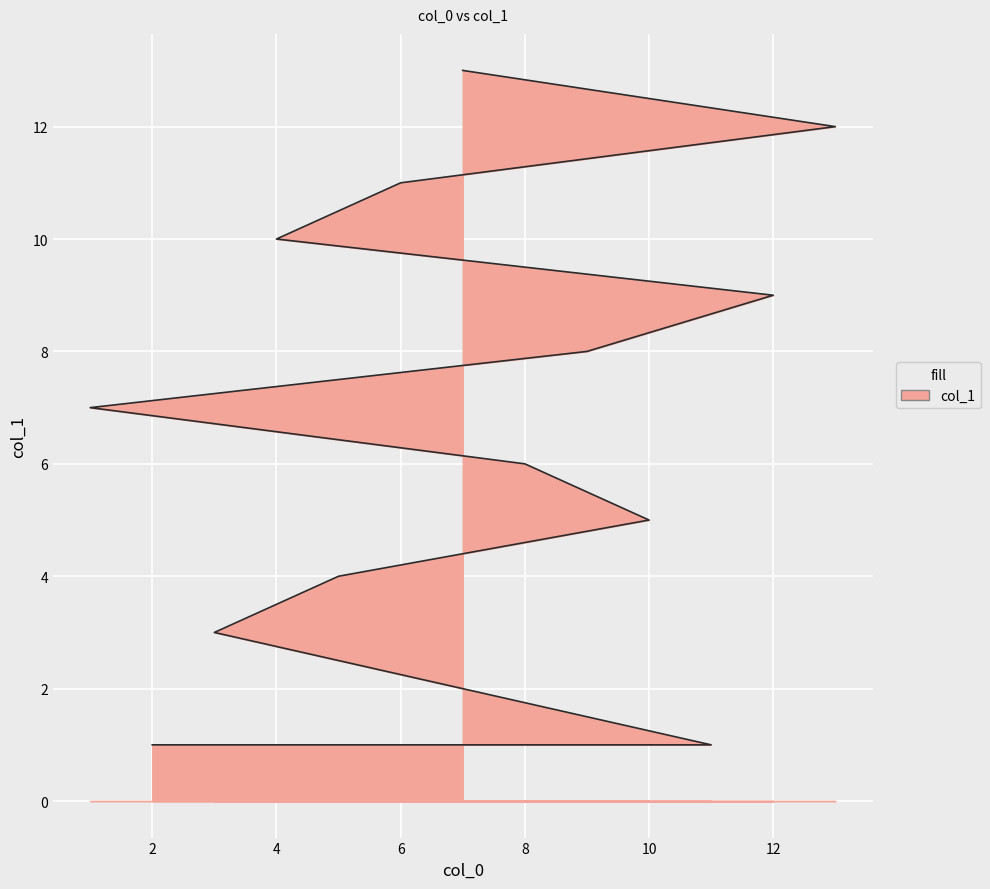

True or false: the data shows 1 at 11.

True